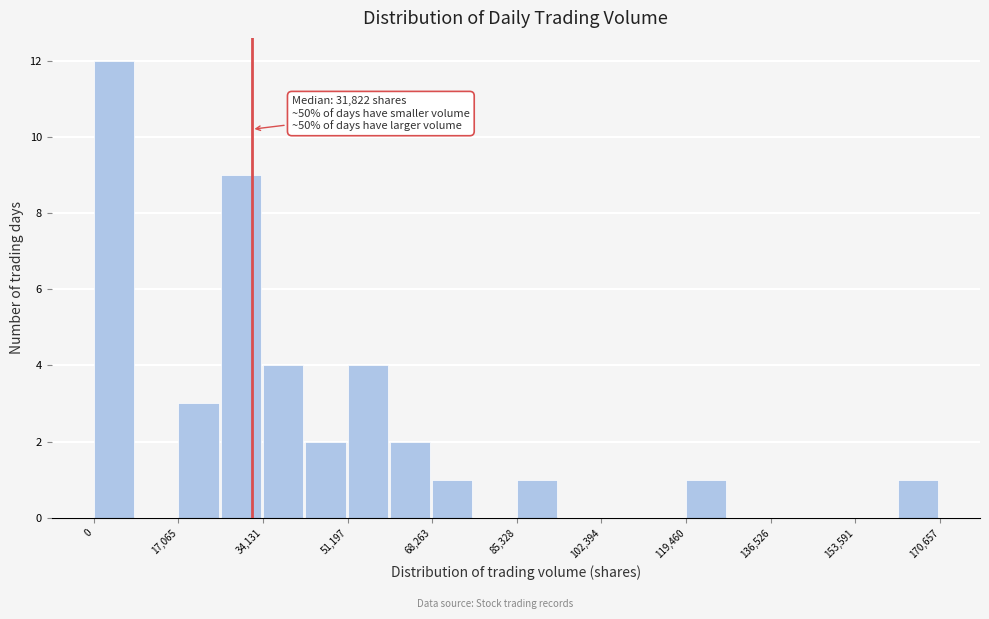

Which range on the x-axis has the tallest bar?

0 to 8000